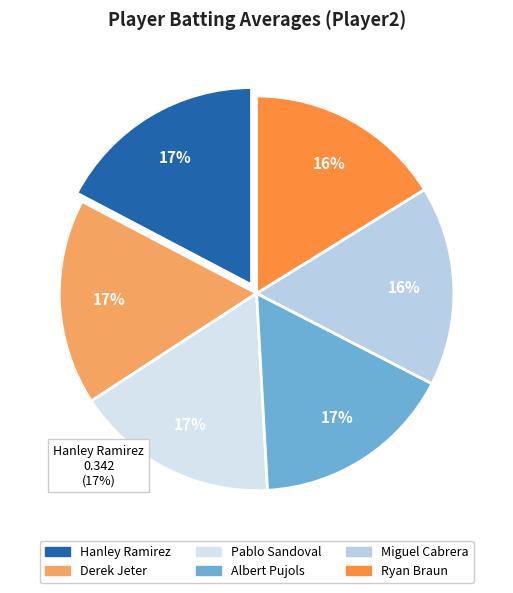

What percentage is the Derek Jeter slice, to the nearest percent?

17%